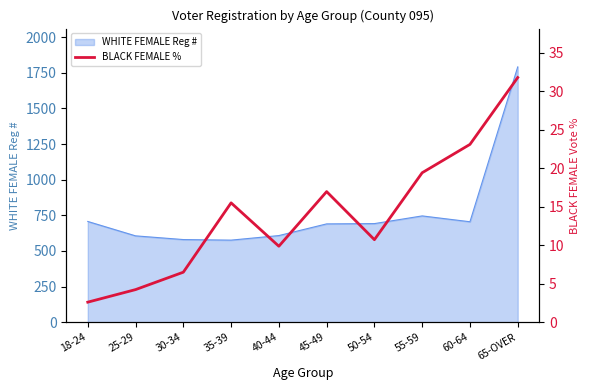

The value of WHITE FEMALE Reg # at 50-54 is 301. True or false?

False